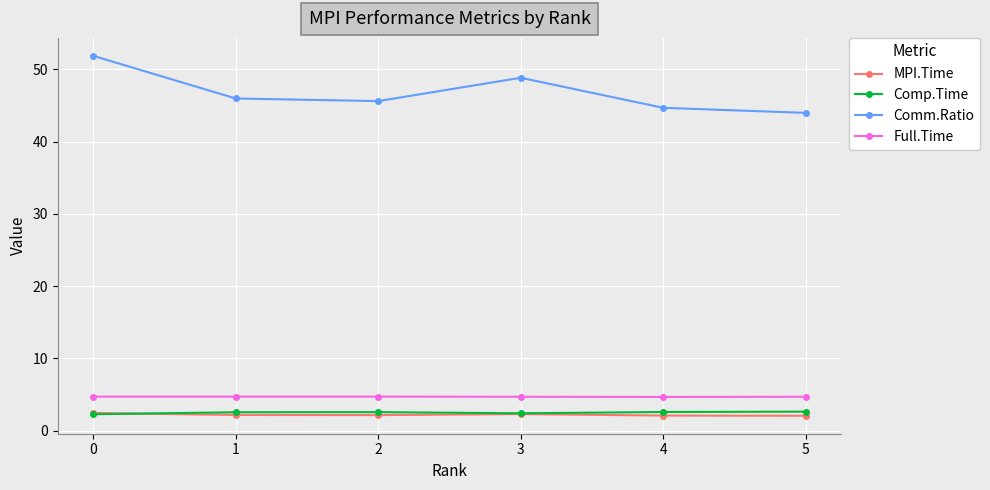

True or false: Comp.Time and Comm.Ratio intersect in this chart.

False